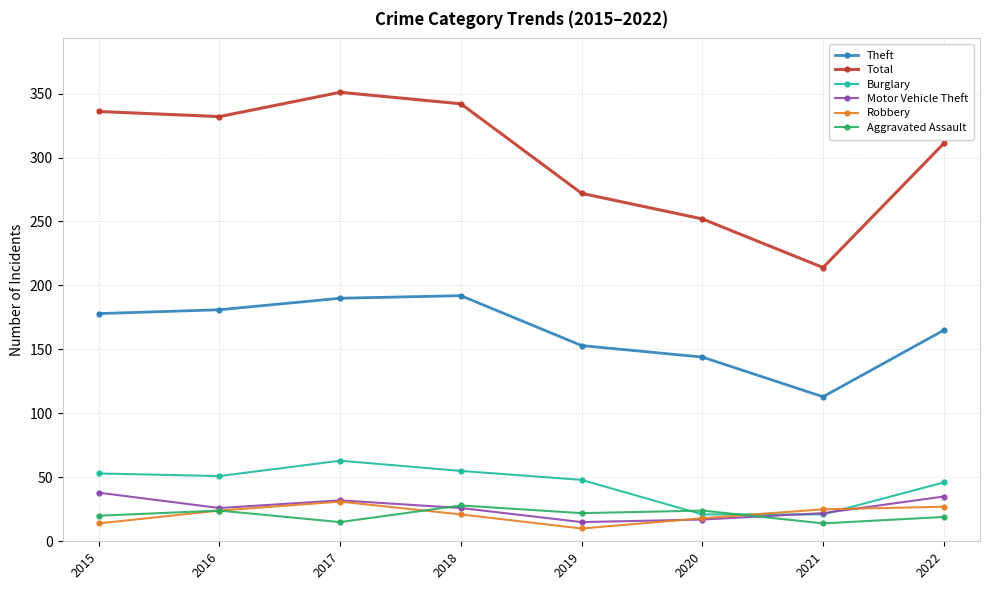

What is the highest value of the Total series?

351